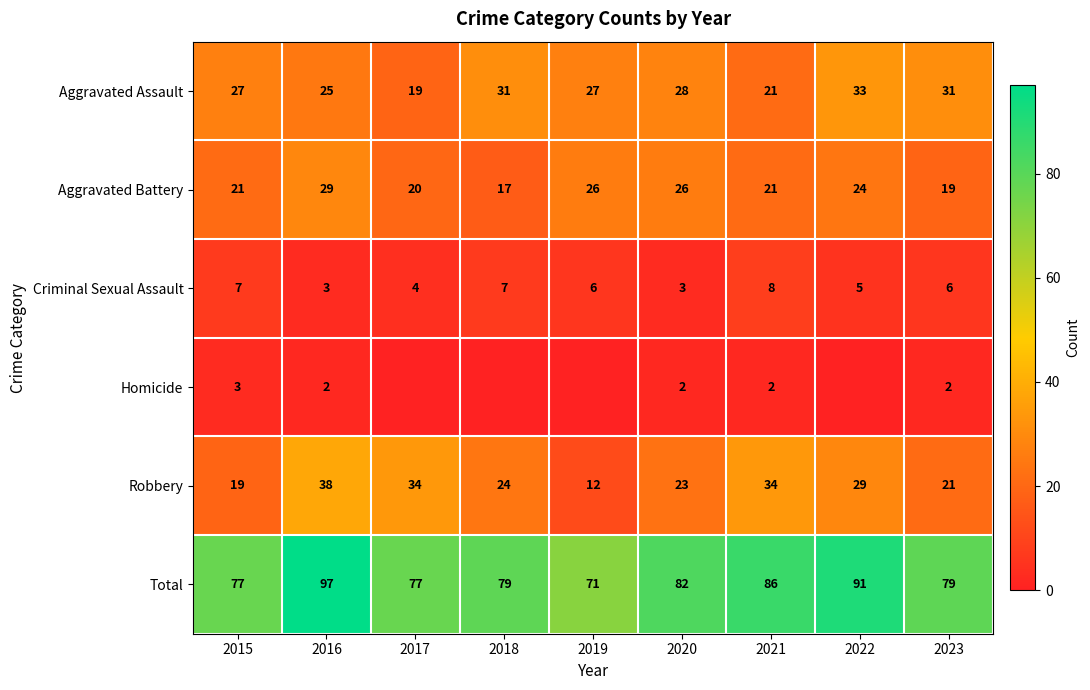

How many data points in Robbery are less than 24?

4